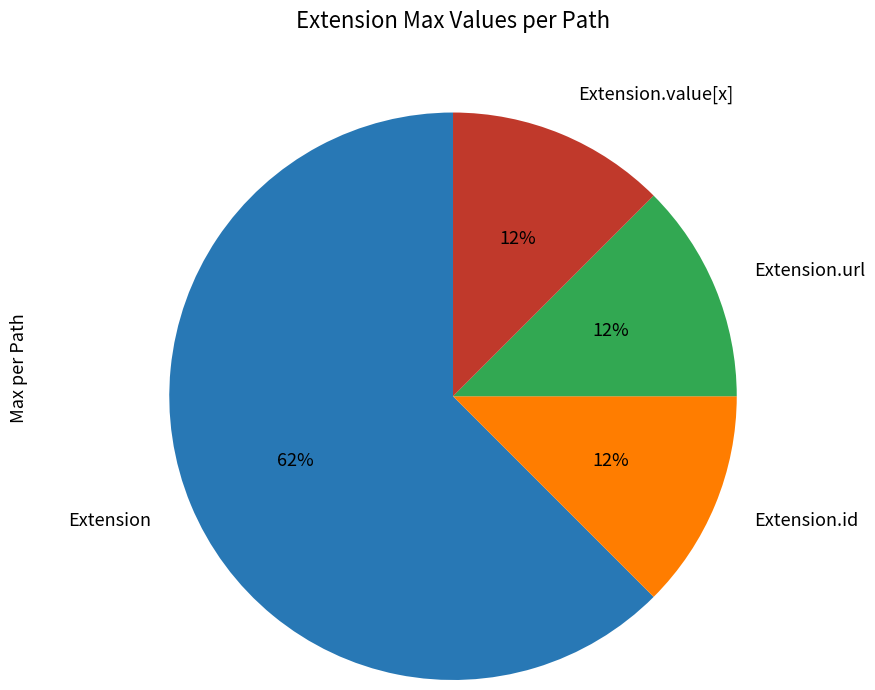

Count the number of slices in the pie.

4